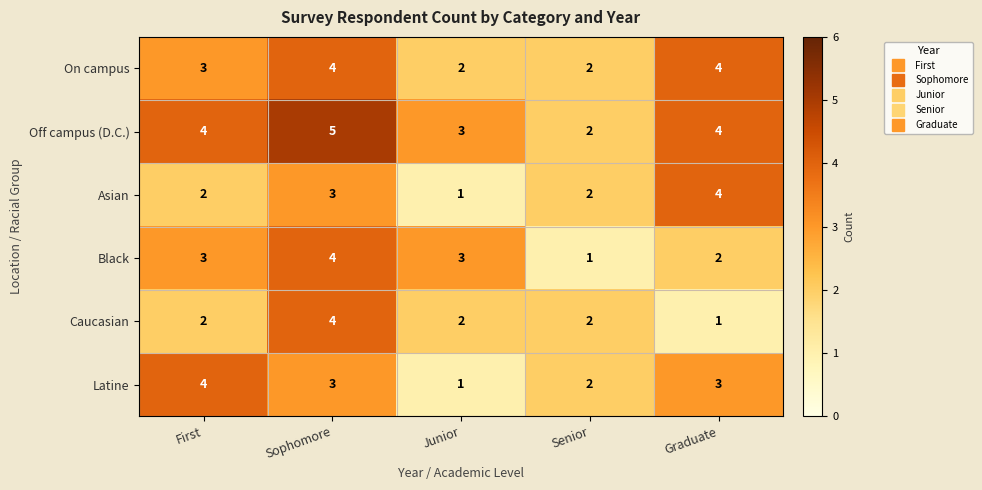

Count the number of categories in the chart.

5